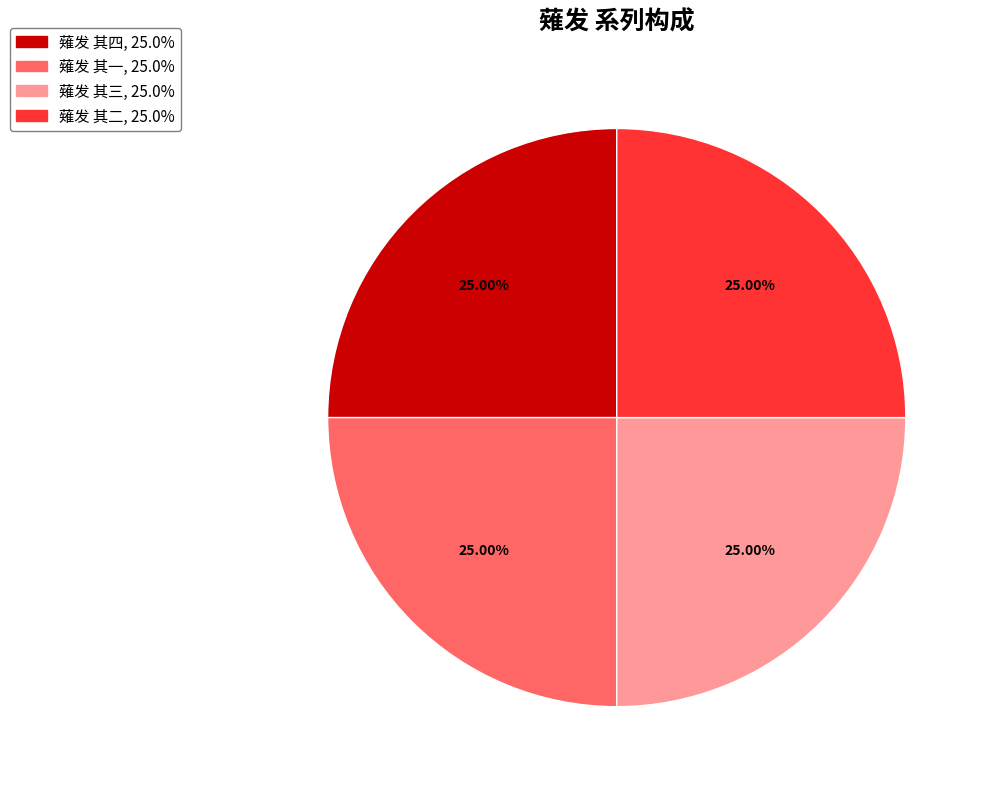

Approximately how many times larger is the value at 薙发 其三 compared to 薙发 其四?

1.0